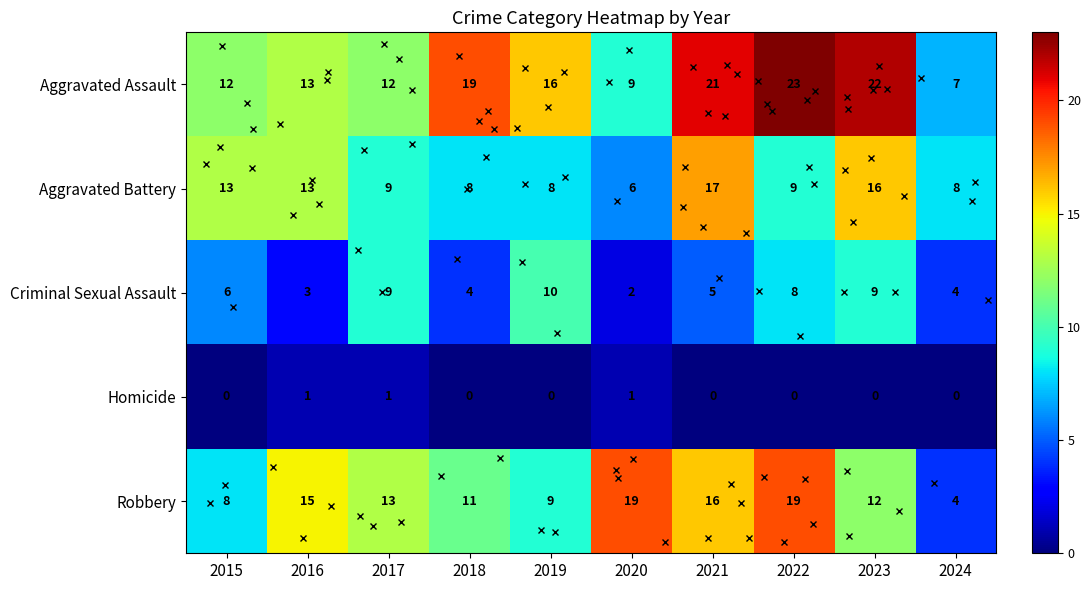

Where does the Robbery series first go above 13?

2016